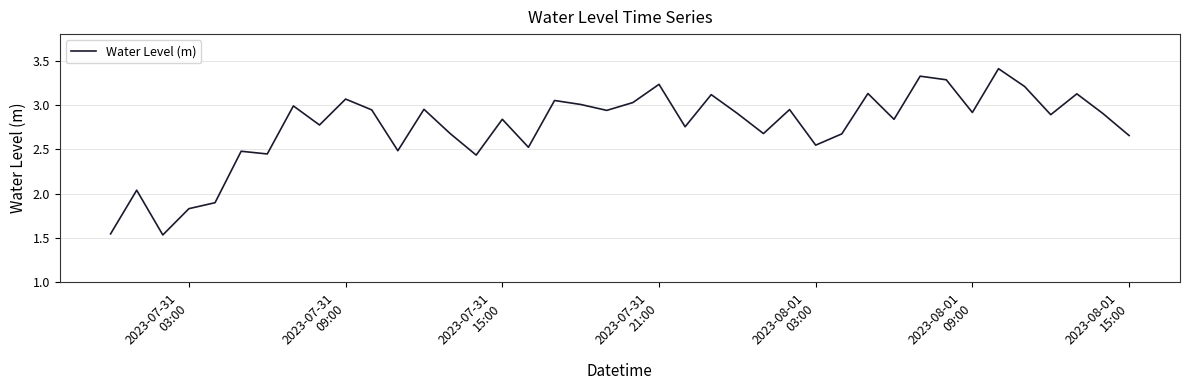

What is the difference between the maximum and minimum values?

1.9